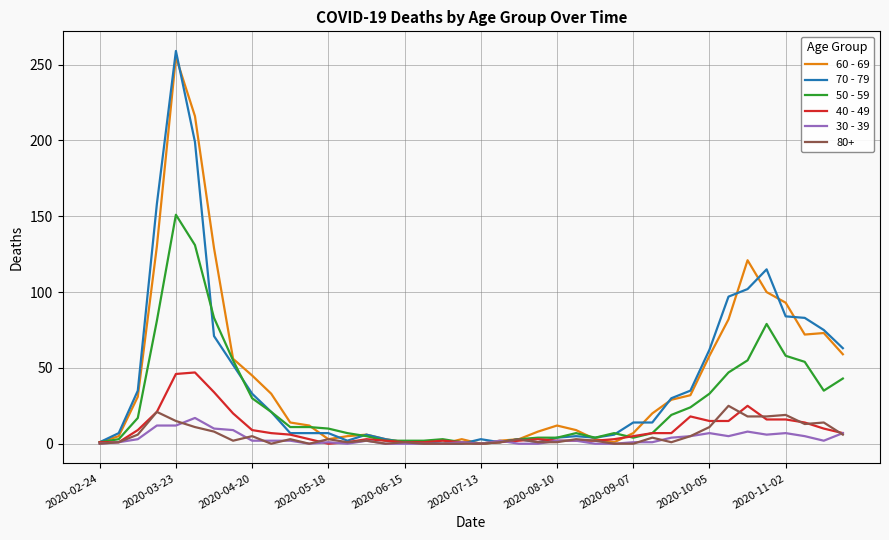

Which series has the widest spread of values?

70 - 79